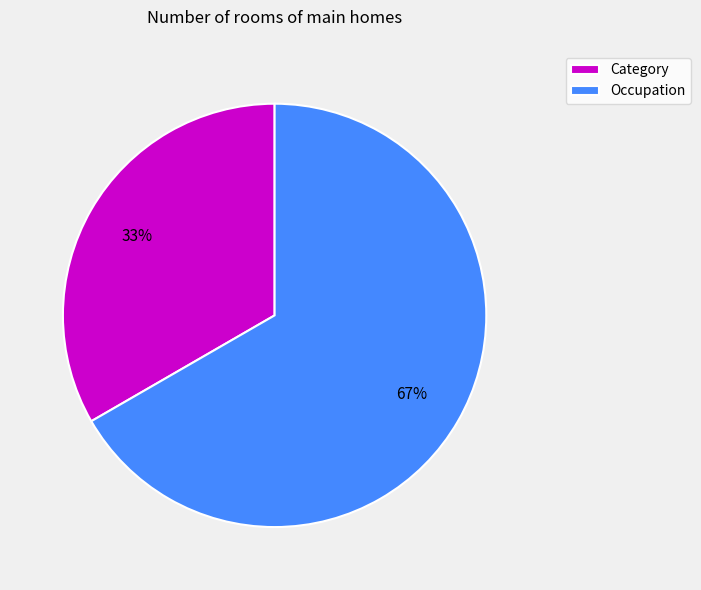

To the nearest percent, what is the average slice percentage?

50%